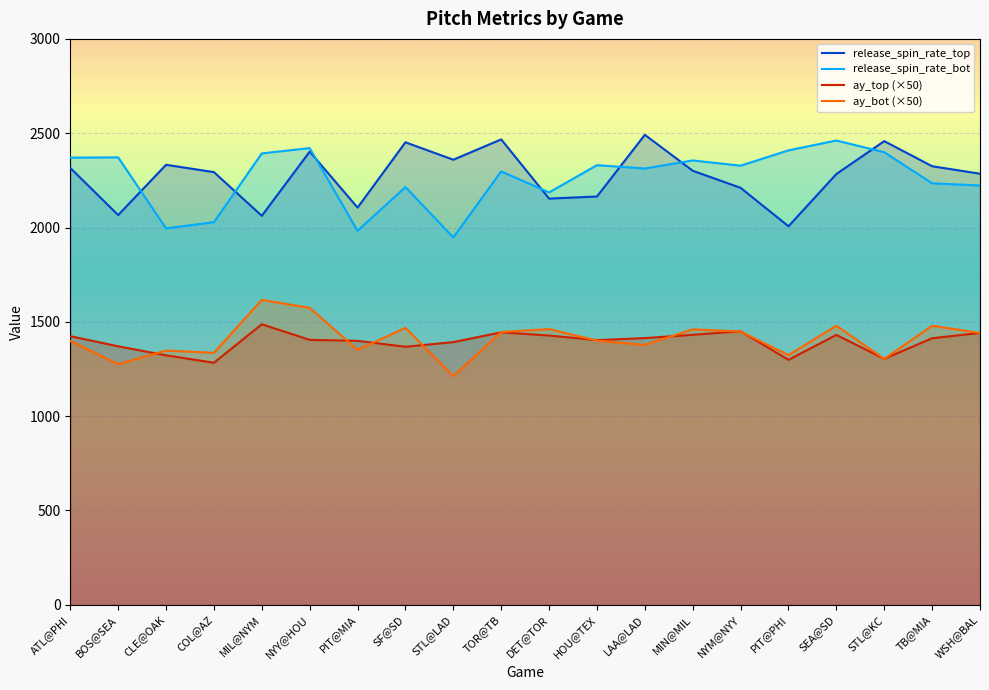

What is the minimum value shown in the chart?

1211.7